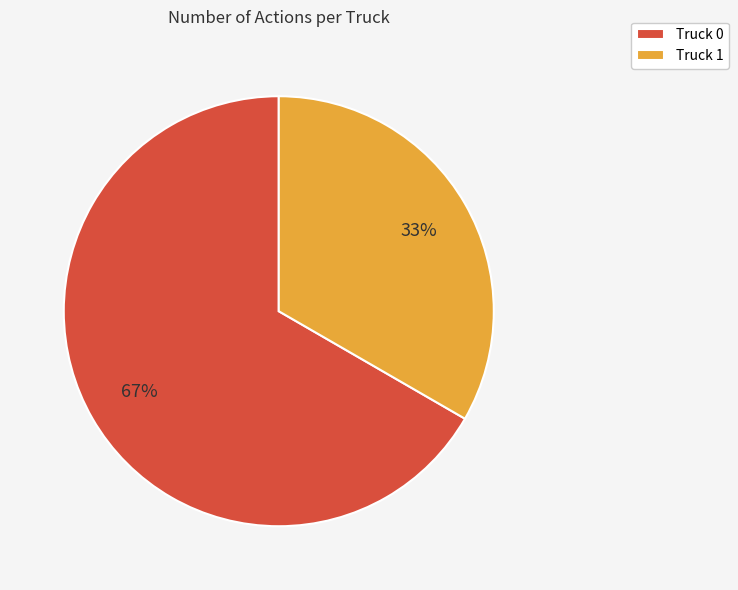

Which category has the smallest portion of the pie?

Truck 1